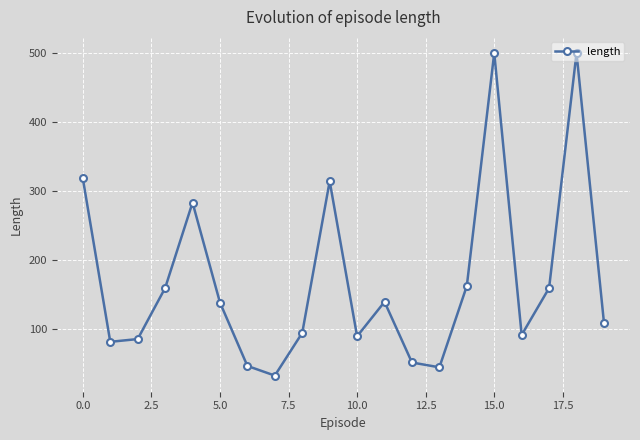

True or false: the data has more than 2 interior local peaks.

True